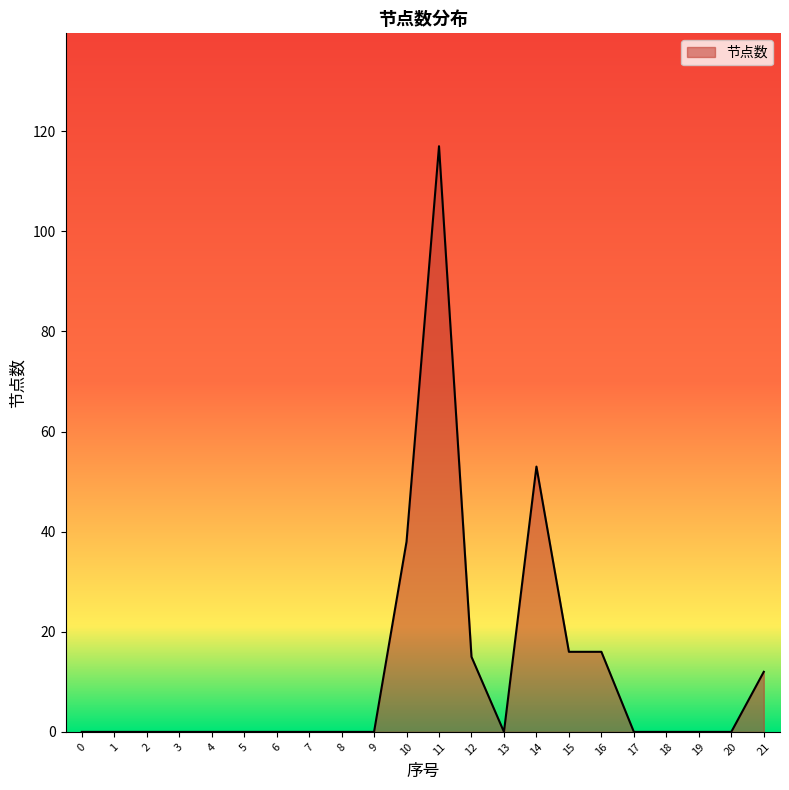

The value at 3 is 0. True or false?

True